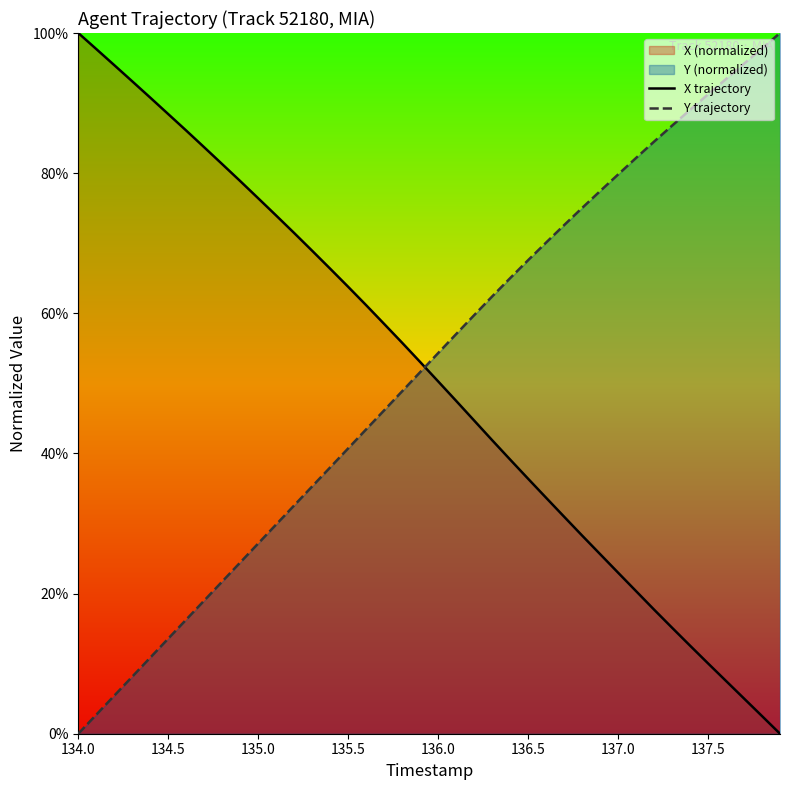

What is the difference between the maximum and second lowest values in the X trajectory series?

97.5